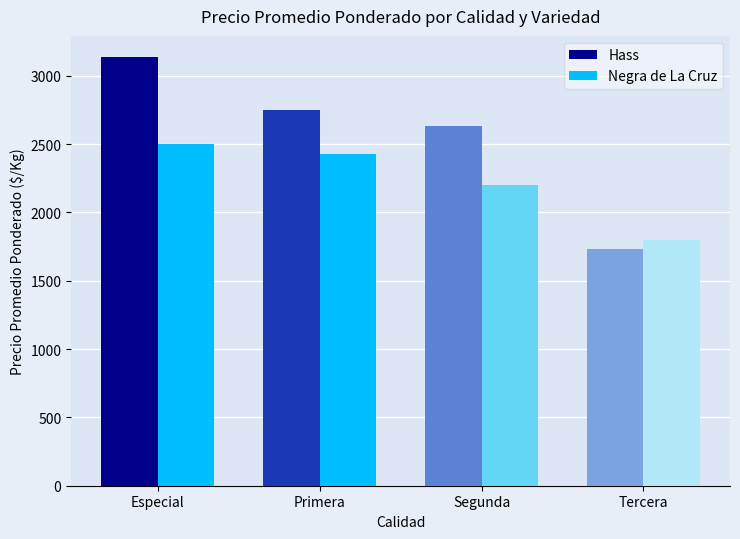

True or false: Hass has a value of 5341 at Especial.

False